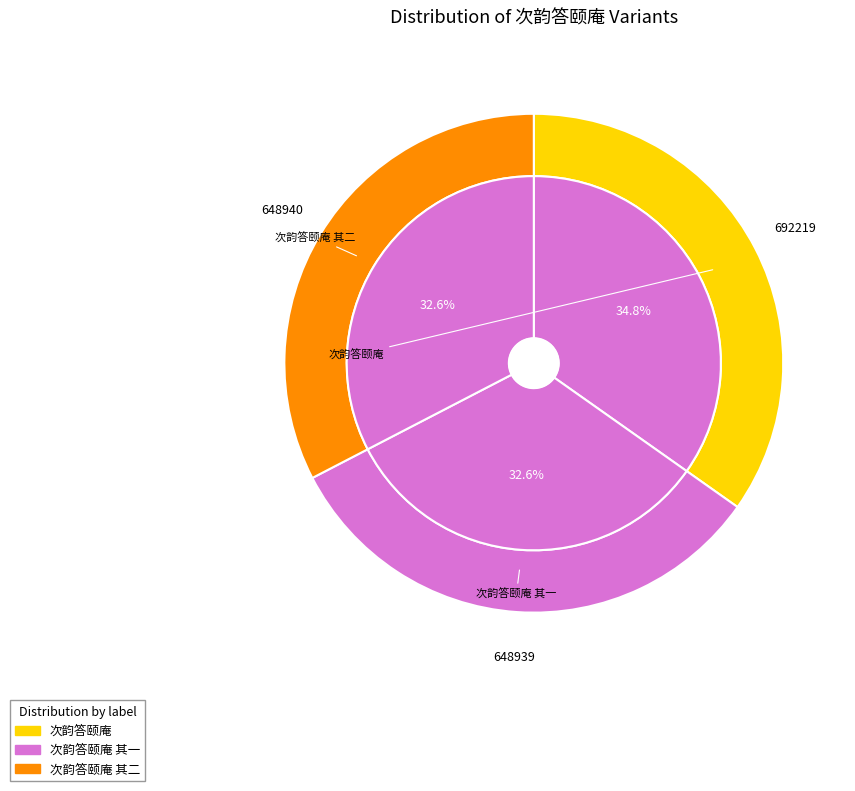

Is it true that 次韵答颐庵 其一 is 33% of the pie?

True